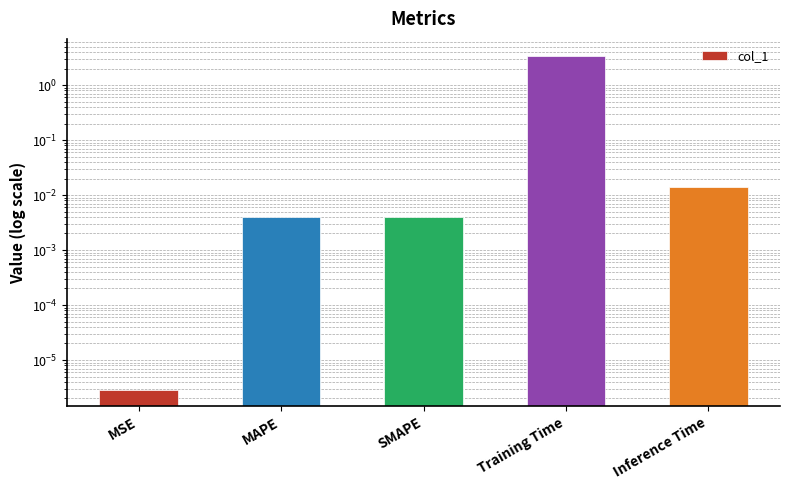

Rank the categories by value from lowest to highest.

MSE, SMAPE, MAPE, Inference Time, Training Time